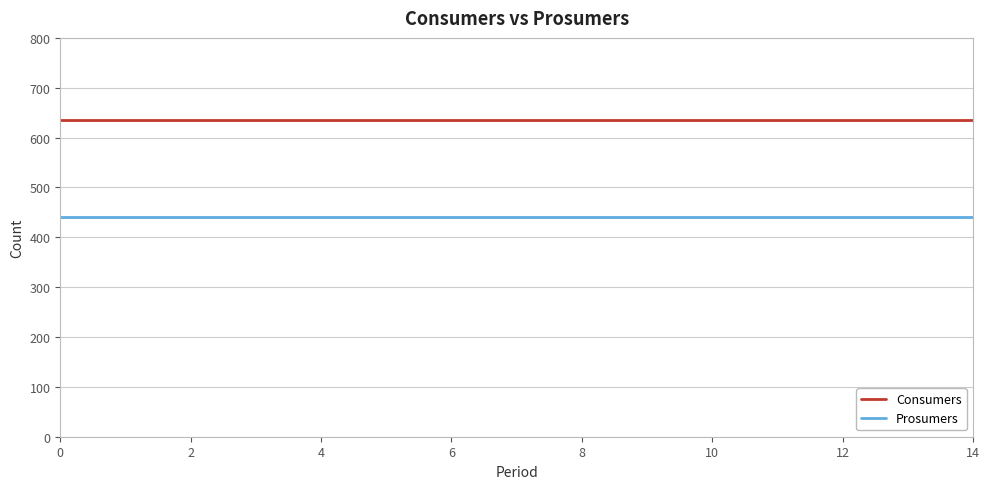

List the series in order of their peak value, highest first.

Consumers, Prosumers